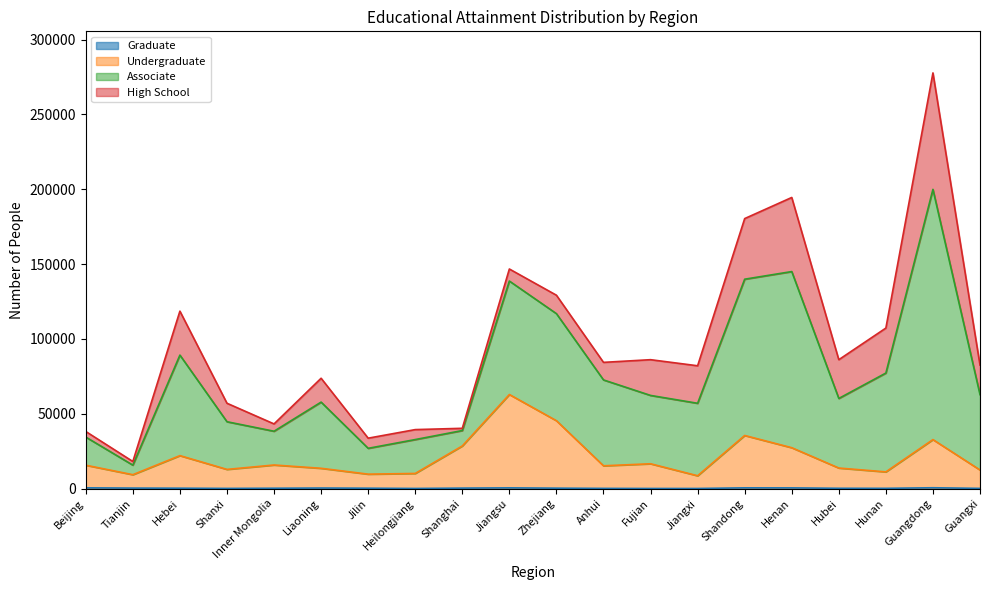

At which category is the sum across all series the highest?

Guangdong